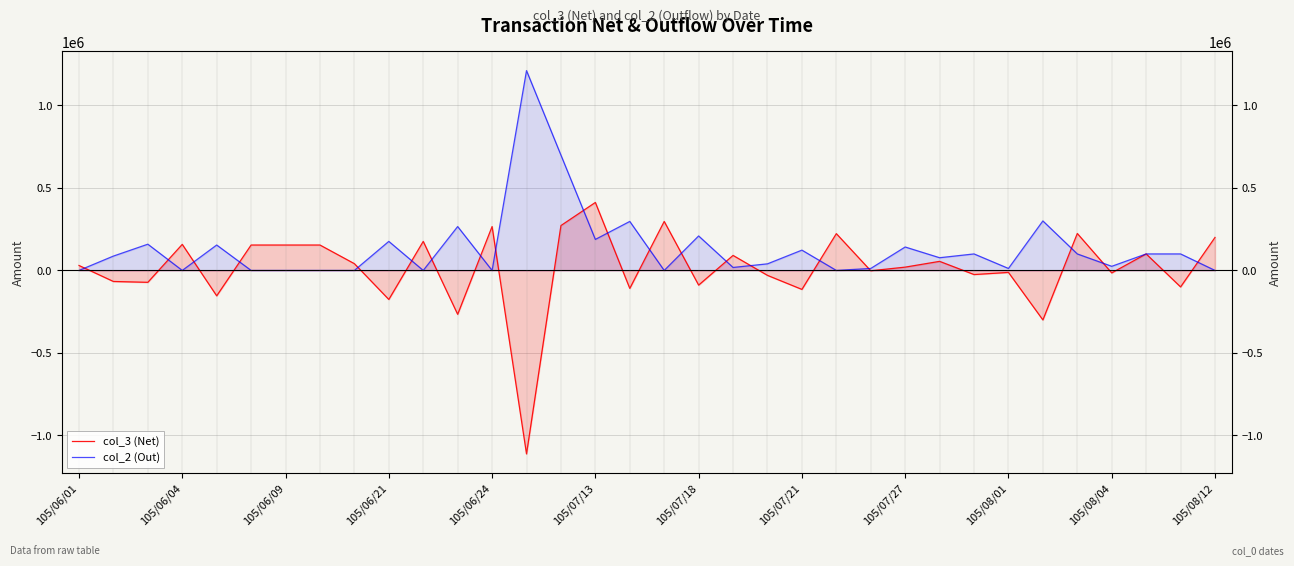

How many interior local peaks does the col_3 (Net) series have?

11